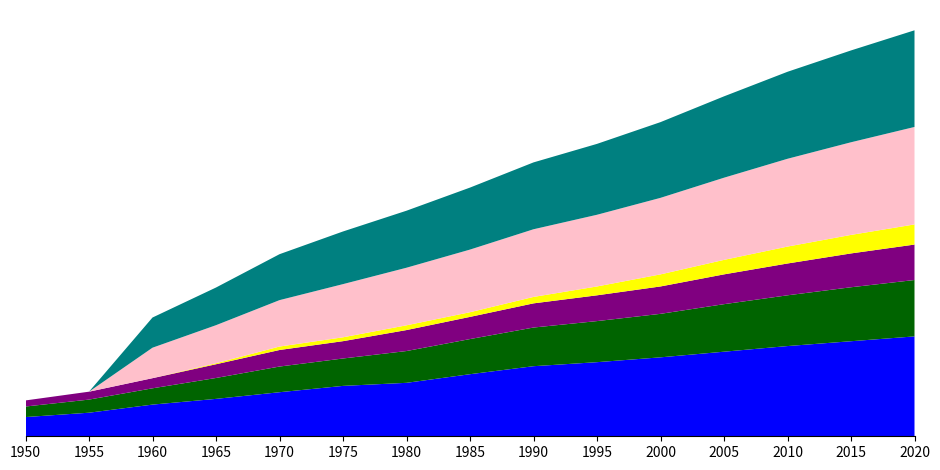

Reading left to right, what are all the values shown in this chart?

Concentrate production: 2385.7	2926.2	3933.3	4643.5	5470.3	6254.7	6636.1	7706.8	8700.0	9200.0	9800.0	10500.0	11200.0	11800.0	12400.0
Scrap production: 1308.7	1627.9	2021.8	2593.1	3186.9	3401.8	3946.5	4360.8	4800.0	5100.0	5400.0	5900.0	6300.0	6700.0	7000.0
Direct melt scrap: 756.1	981.9	1257.2	1705.9	2053.6	2150.8	2603.1	2753.6	3000.0	3200.0	3400.0	3700.0	3950.0	4200.0	4400.0
SX-EW production: 0.0	0.0	0.0	125.5	429.7	480.3	590.9	581.2	800.0	1100.0	1500.0	1800.0	2100.0	2300.0	2500.0
Concentrate demand: 0.0	0.0	3784.0	4723.2	5760.6	6601.9	7149.1	7774.8	8400.0	8900.0	9500.0	10200.0	10900.0	11500.0	12100.0
Primary refining production: 0.0	0.0	3746.1	4675.9	5703.0	6535.9	7077.6	7697.0	8300.0	8800.0	9400.0	10100.0	10800.0	11400.0	12000.0